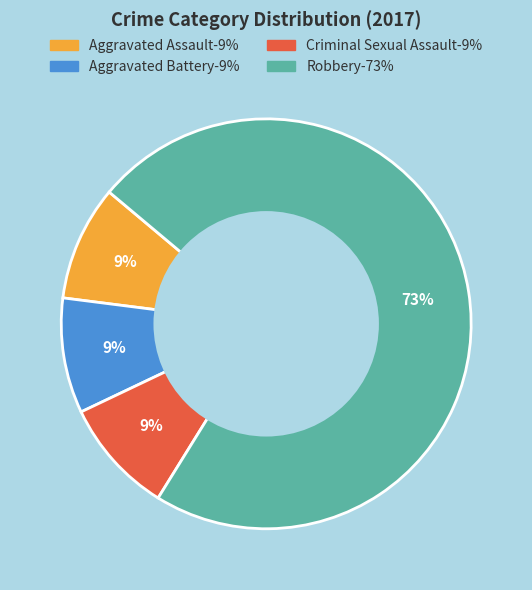

How many slices are in this pie chart?

4